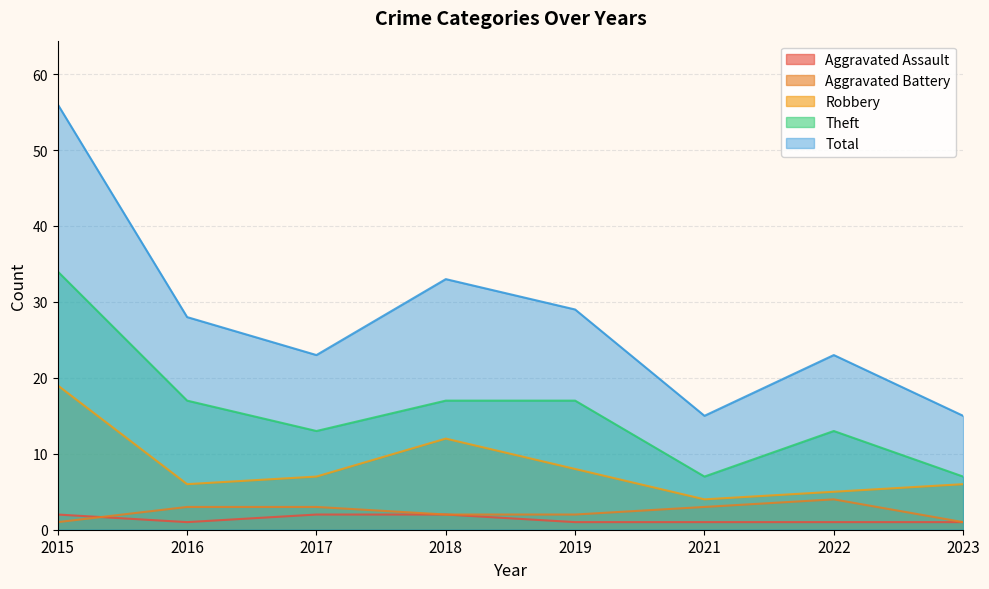

How many categories are shown in the chart?

8